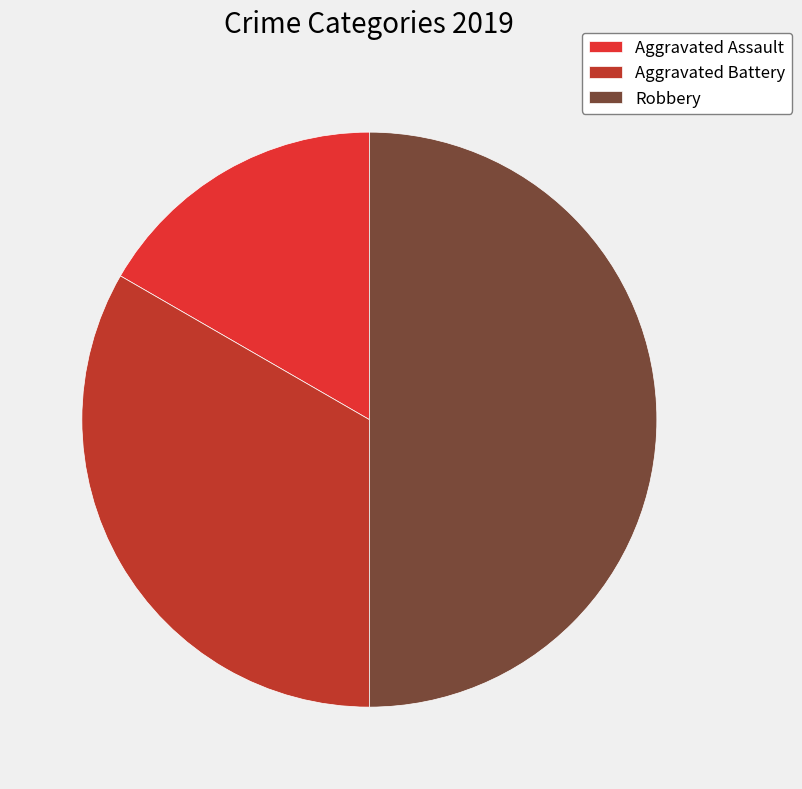

To the nearest percent, what is the difference between the Robbery and Aggravated Battery slice percentages?

17%